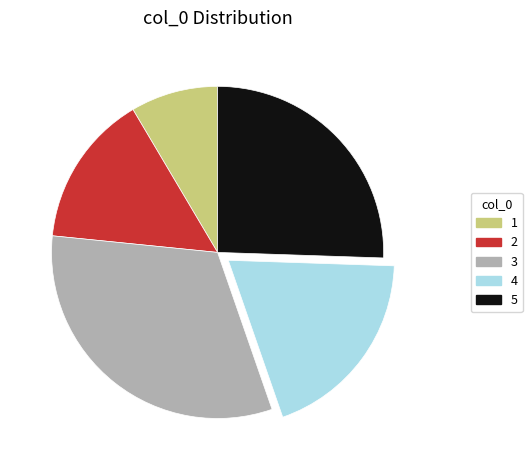

Count the number of slices in the pie.

5